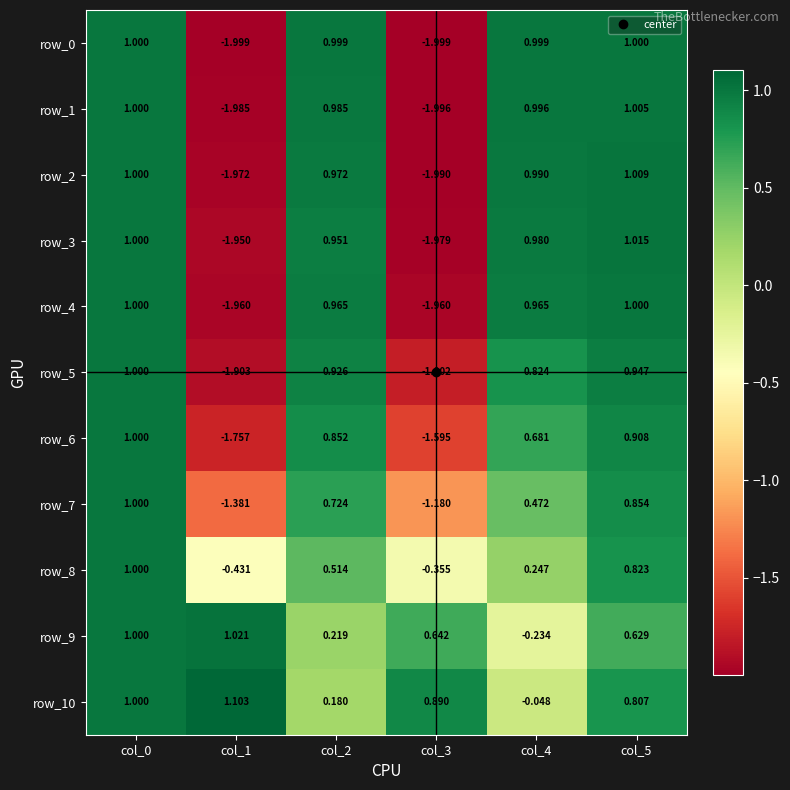

Which category has the highest value across all series?

col_1